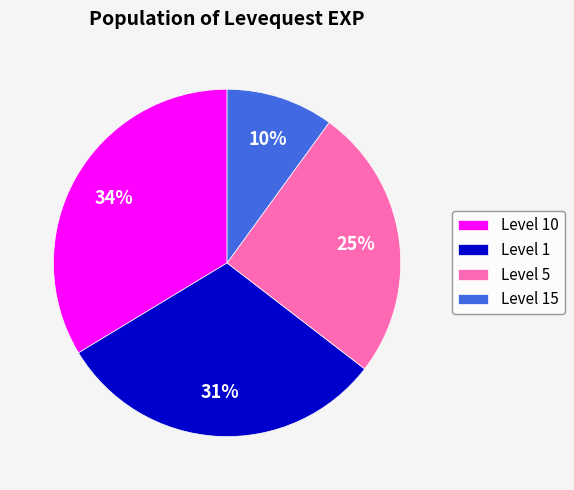

To the nearest percent, what is the difference between the largest and smallest slice percentages?

24%